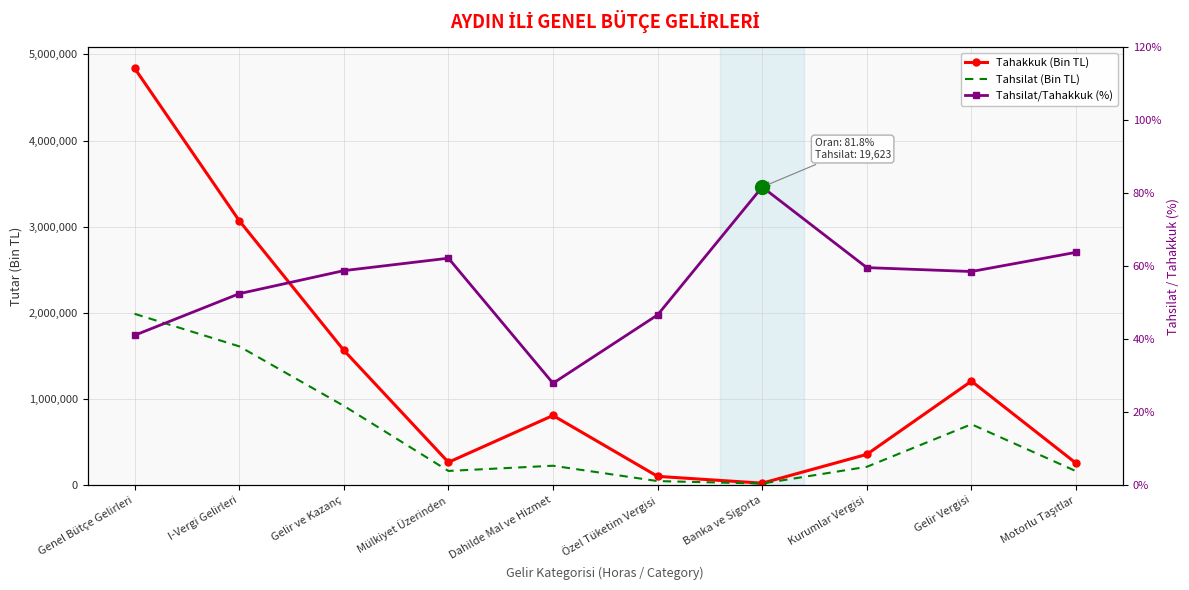

Which series changed the most between Dahilde Mal ve Hizmet and Gelir Vergisi?

Tahsilat (Bin TL)